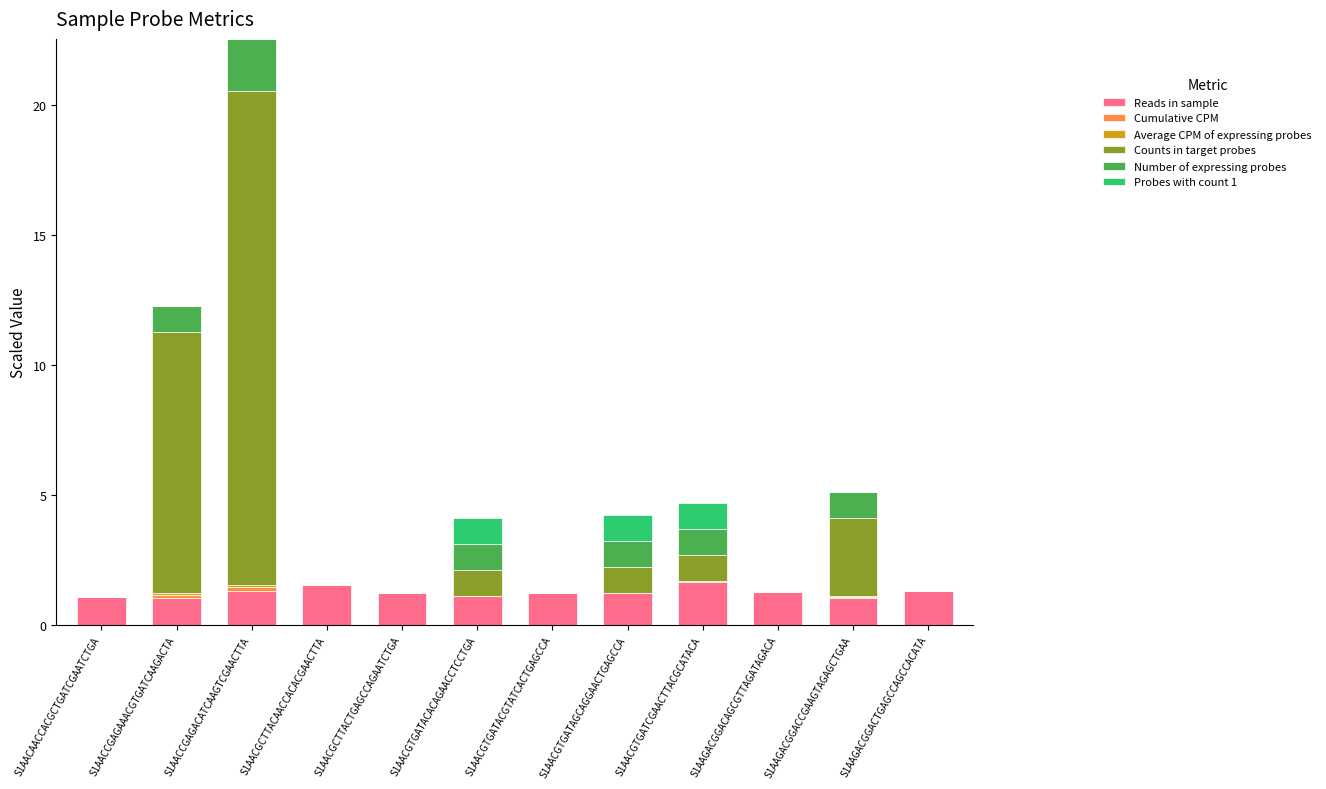

What is the highest value of the Reads in sample series?

1.7